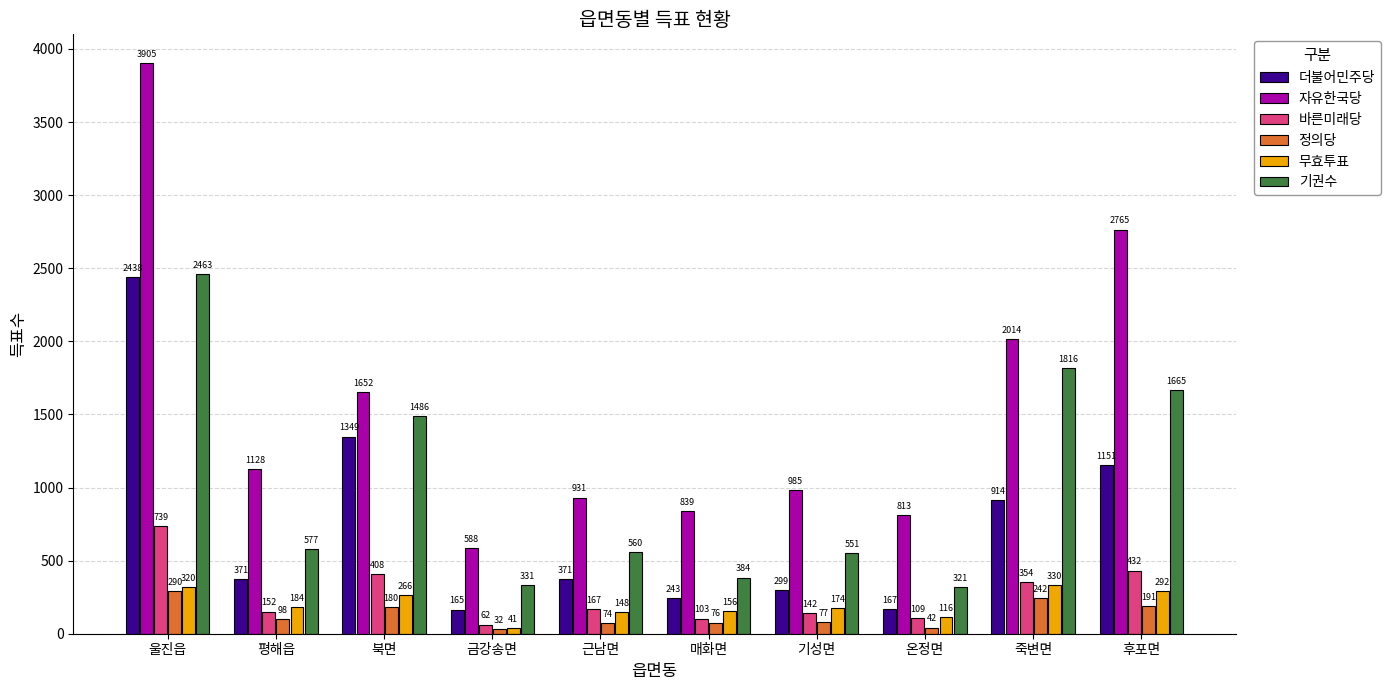

Which category has the lowest value in the 더불어민주당 series?

금강송면